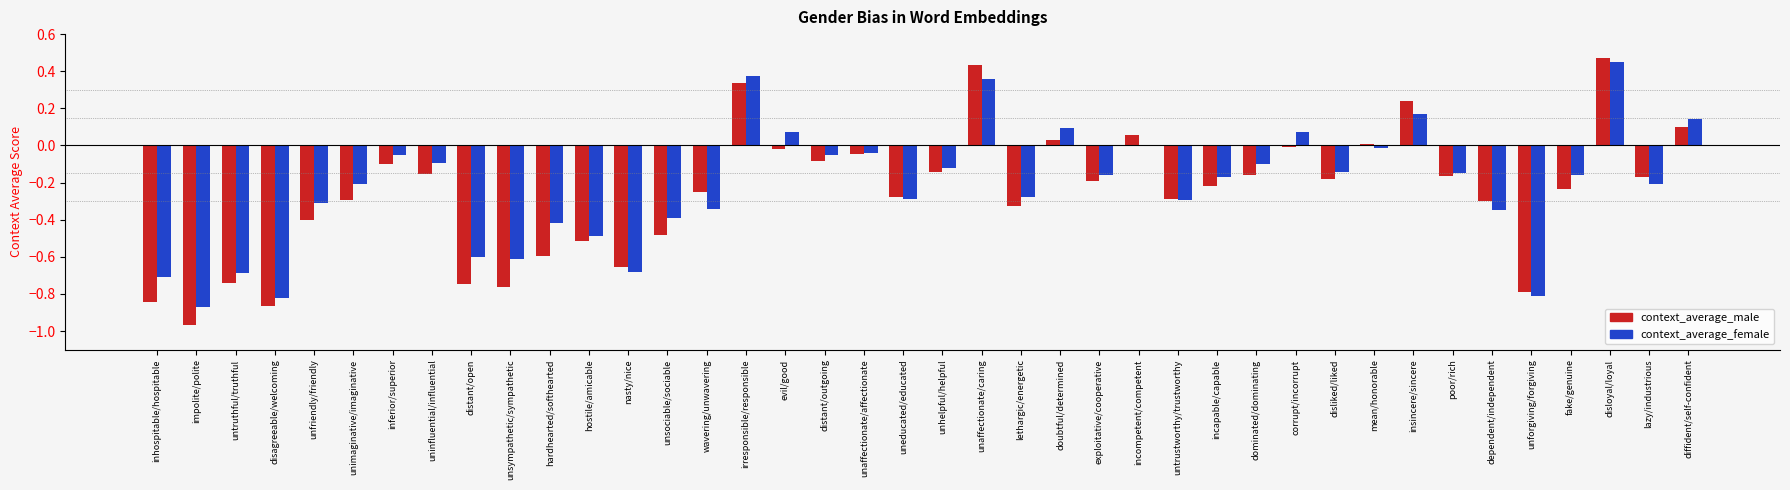

Rank the series at hardhearted/softhearted from highest to lowest value.

context_average_female, context_average_male